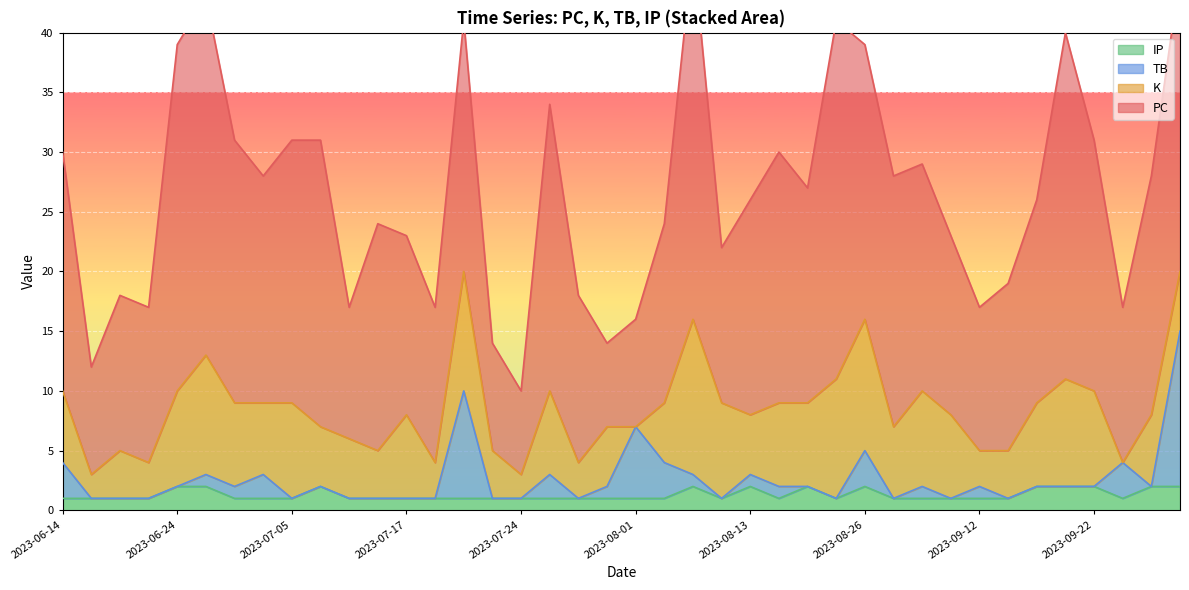

Is it true that IP equals 1 at 2023-08-01?

True